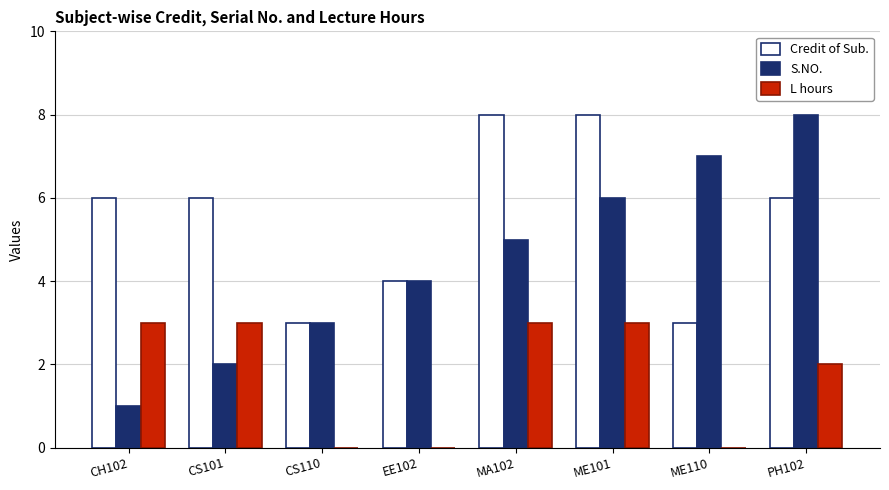

Between EE102 and ME101, which series saw the biggest shift?

Credit of Sub.